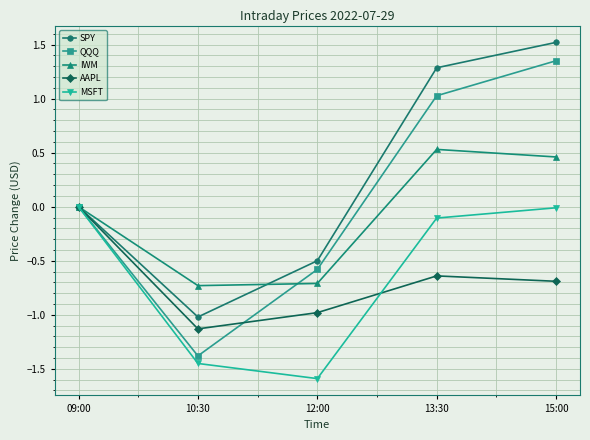

What is the sum of all MSFT values?

-3.2